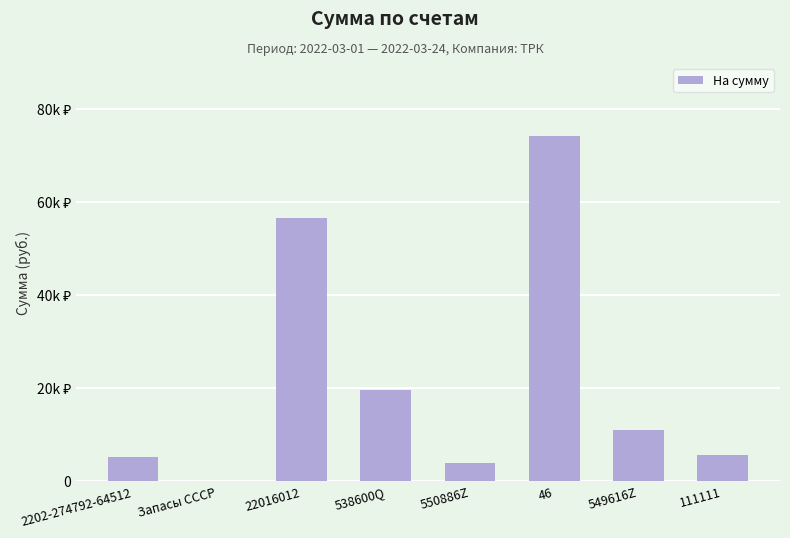

Are the bars horizontal?

No